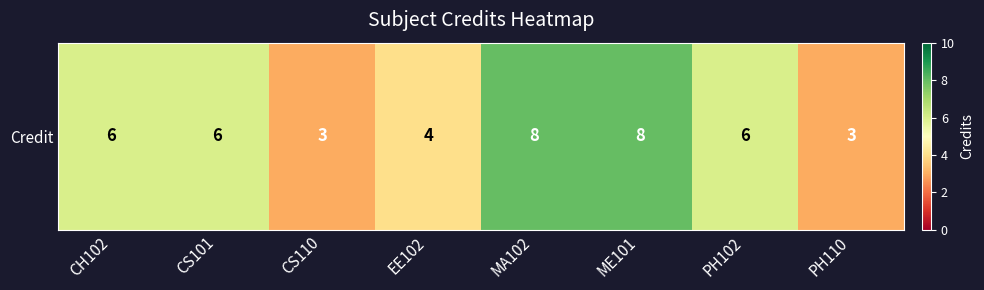

The value at CH102 is 1. True or false?

False